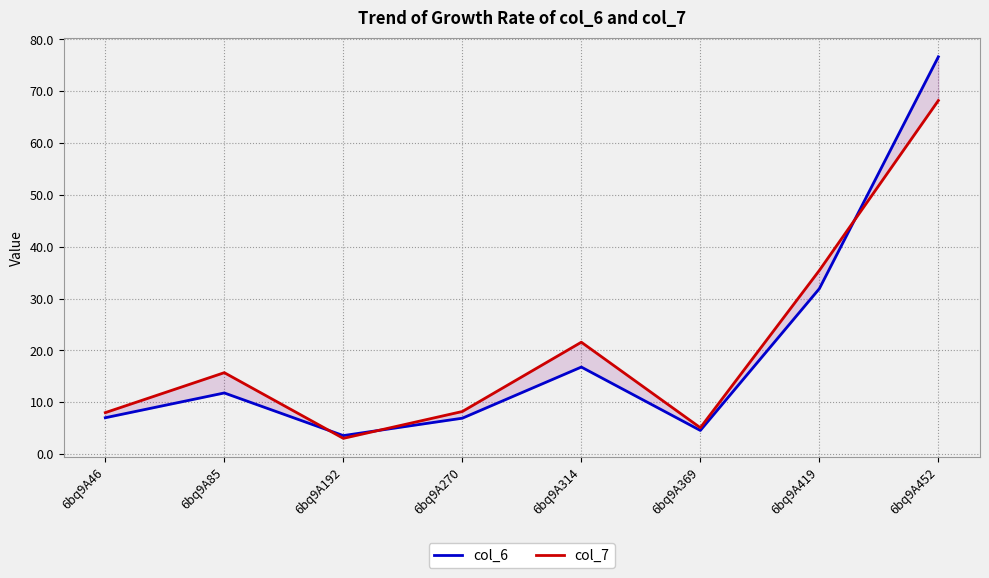

How many data points in col_6 are above 11?

4